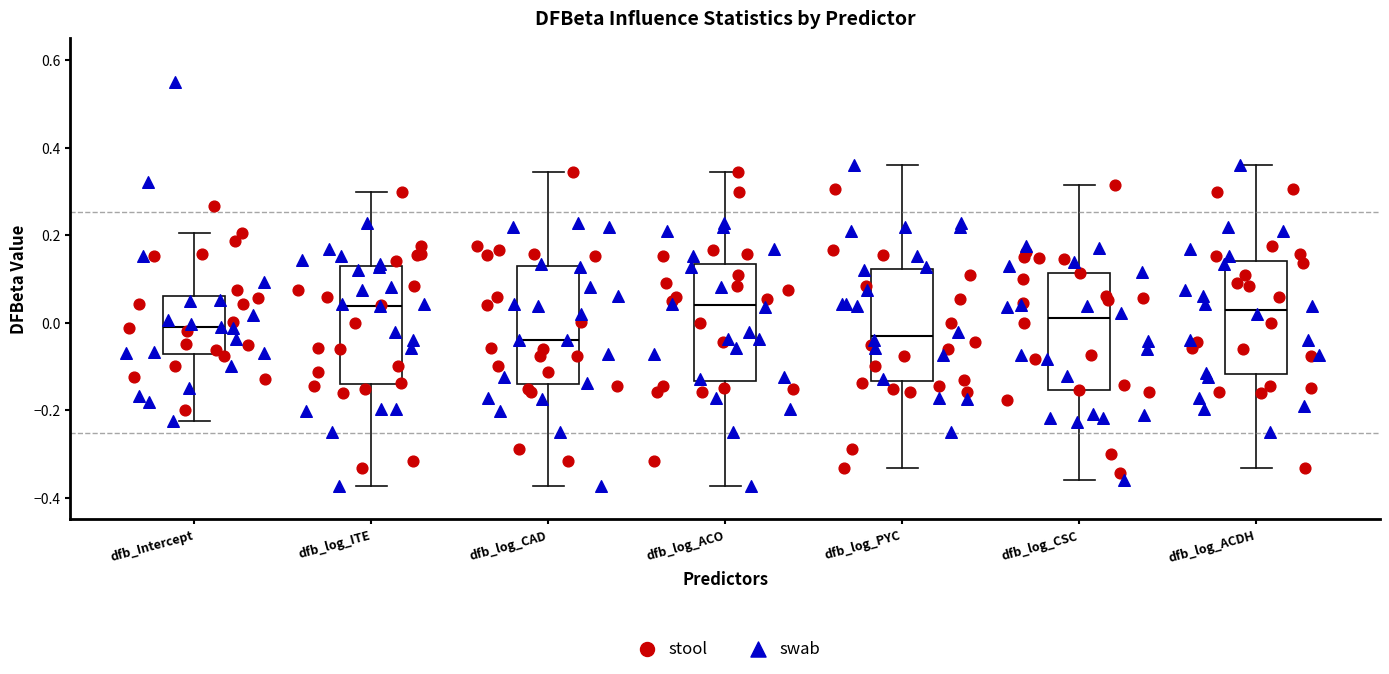

Reading left to right, transcribe this box plot: for each box, give where its median line is, the range the box spans, and where its two whiskers end, as read against the y-axis. The values are not printed on the chart, so give them approximately, as read against the axis.

dfb_Intercept: median -0.02, box -0.08 to 0.06, whiskers -0.22 to 0.20
dfb_log_ITE: median 0.04, box -0.14 to 0.12, whiskers -0.38 to 0.30
dfb_log_CAD: median -0.04, box -0.14 to 0.12, whiskers -0.38 to 0.34
dfb_log_ACO: median 0.04, box -0.14 to 0.14, whiskers -0.38 to 0.34
dfb_log_PYC: median -0.04, box -0.14 to 0.12, whiskers -0.34 to 0.36
dfb_log_CSC: median 0.02, box -0.16 to 0.12, whiskers -0.36 to 0.32
dfb_log_ACDH: median 0.02, box -0.12 to 0.14, whiskers -0.34 to 0.36